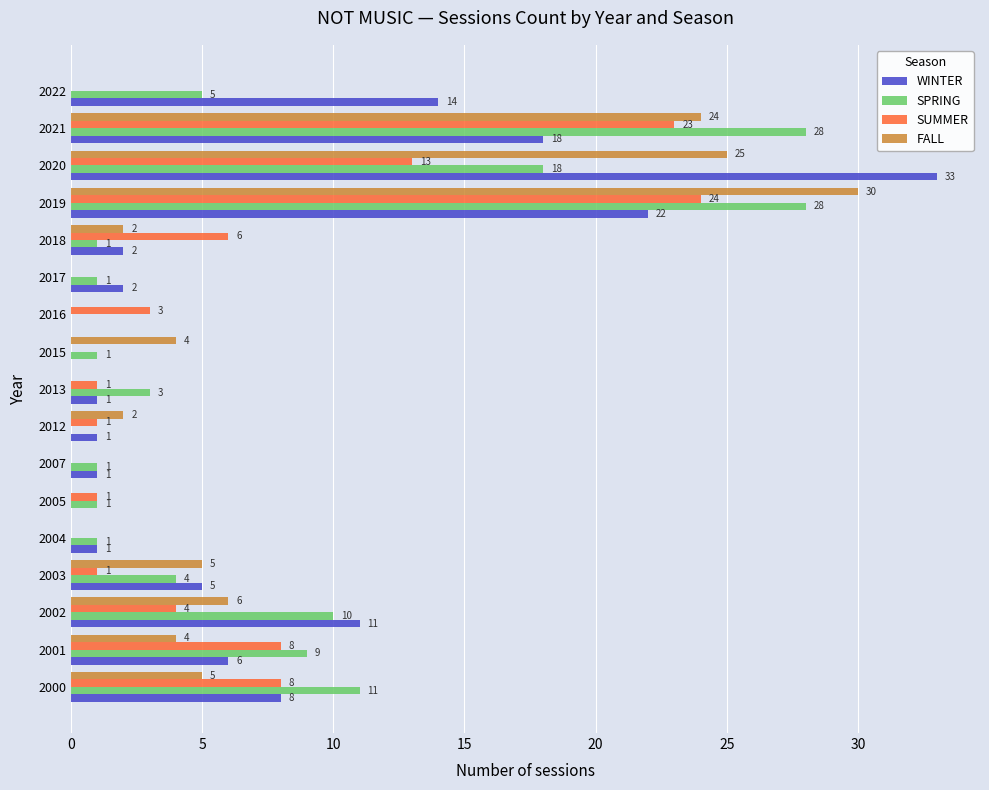

At which label is SPRING closest to 14?

2000